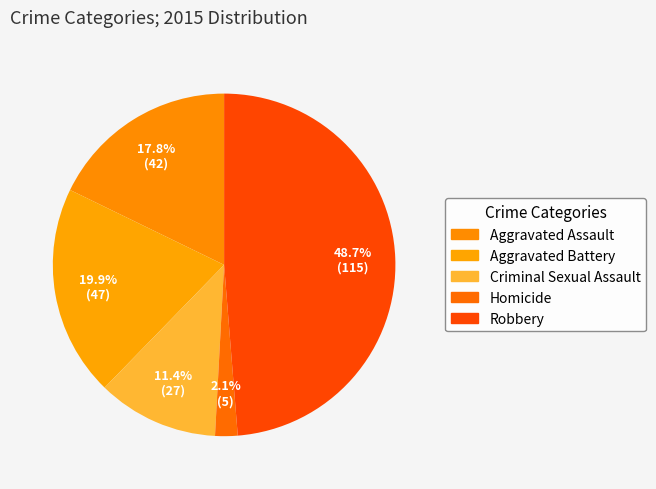

To the nearest percent, what portion does Aggravated Assault represent?

18%